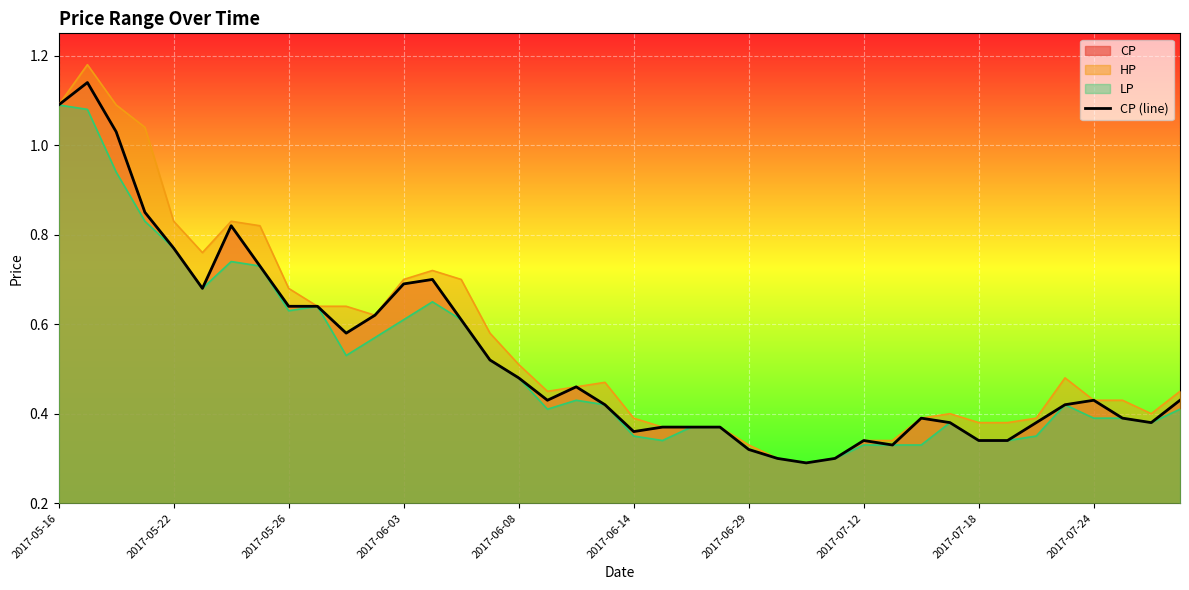

Reading left to right, extract all data points from this chart.

1.1	1.1	1.0	0.8	0.8	0.7	0.8	0.7	0.6	0.6	0.6	0.6	0.7	0.7	0.6	0.5	0.5	0.4	0.5	0.4	0.4	0.4	0.4	0.4	0.3	0.3	0.3	0.3	0.3	0.3	0.4	0.4	0.3	0.3	0.4	0.4	0.4	0.4	0.4	0.4